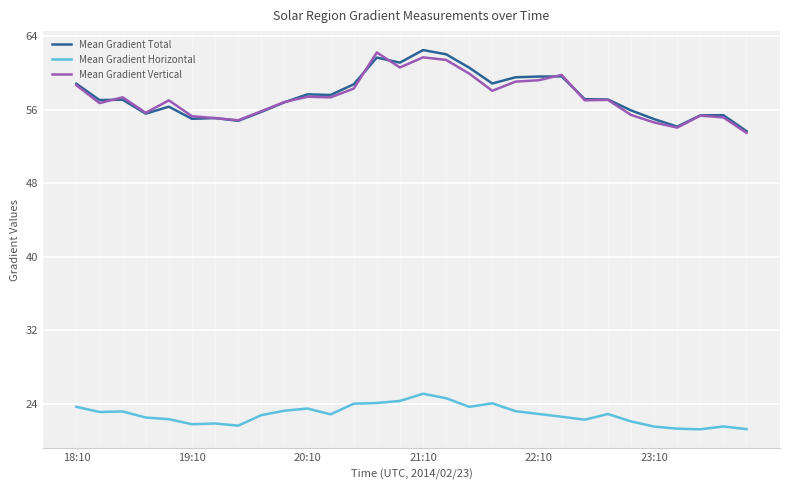

What is the lowest value of the Mean Gradient Total series?

53.7